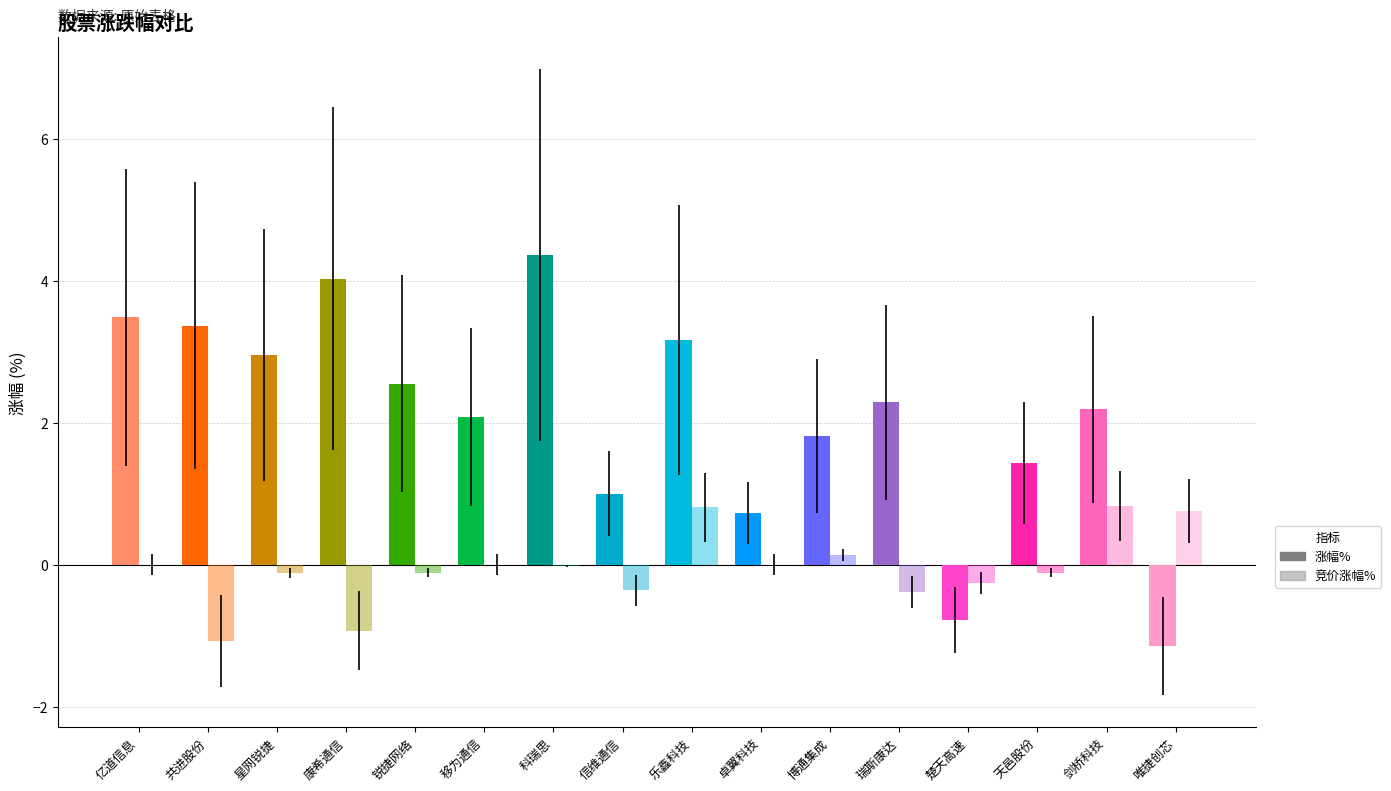

Which series has the largest total across all categories?

涨幅%